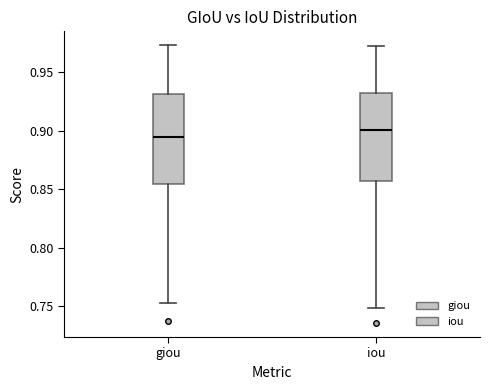

Which box has the highest median line?

iou